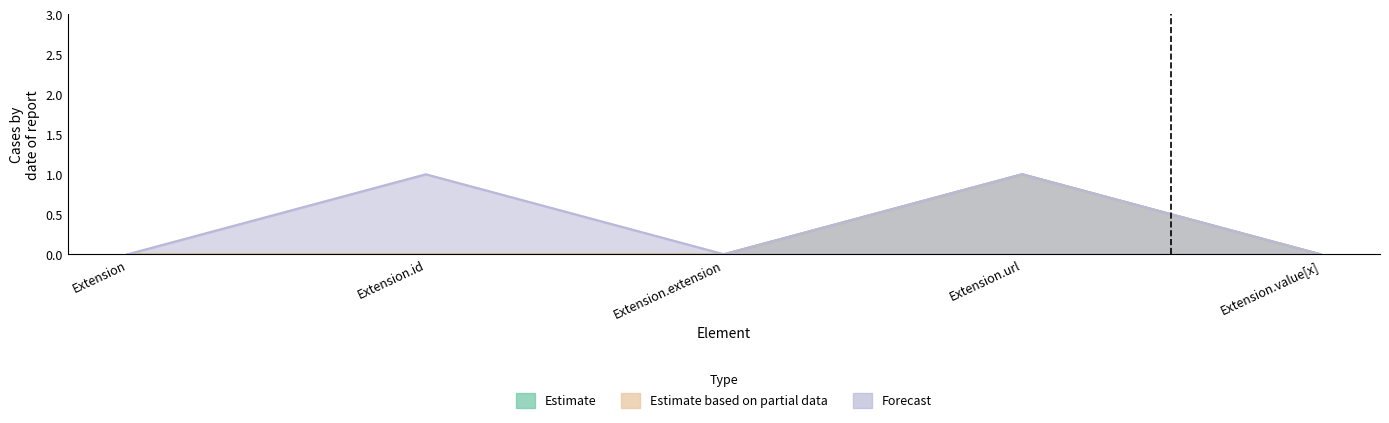

What is the label of the 1st point from the left?

Extension